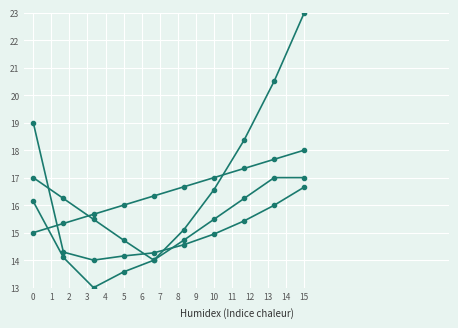

True or false: col_3 has a value of 16.1 at 0.

True